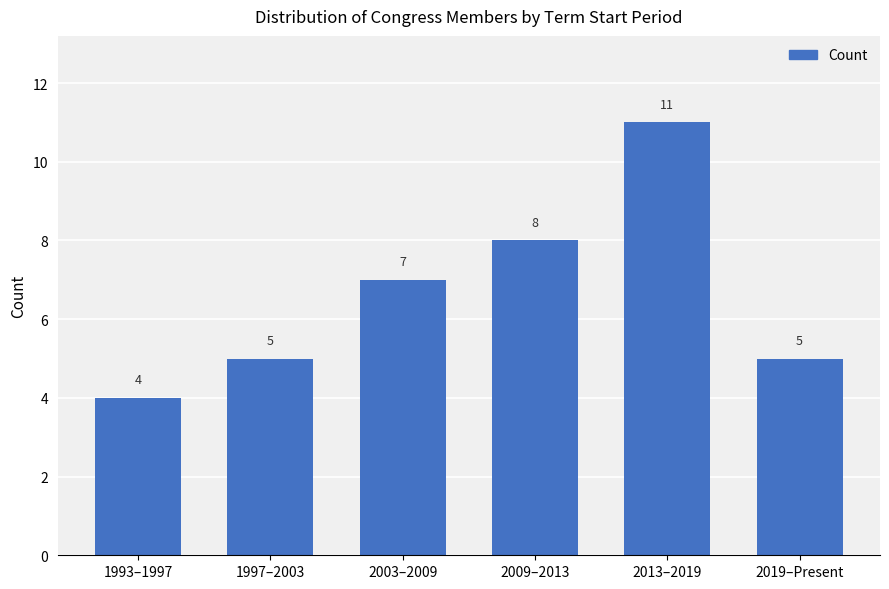

Reading left to right, list all the values displayed in this chart.

4	5	7	8	11	5